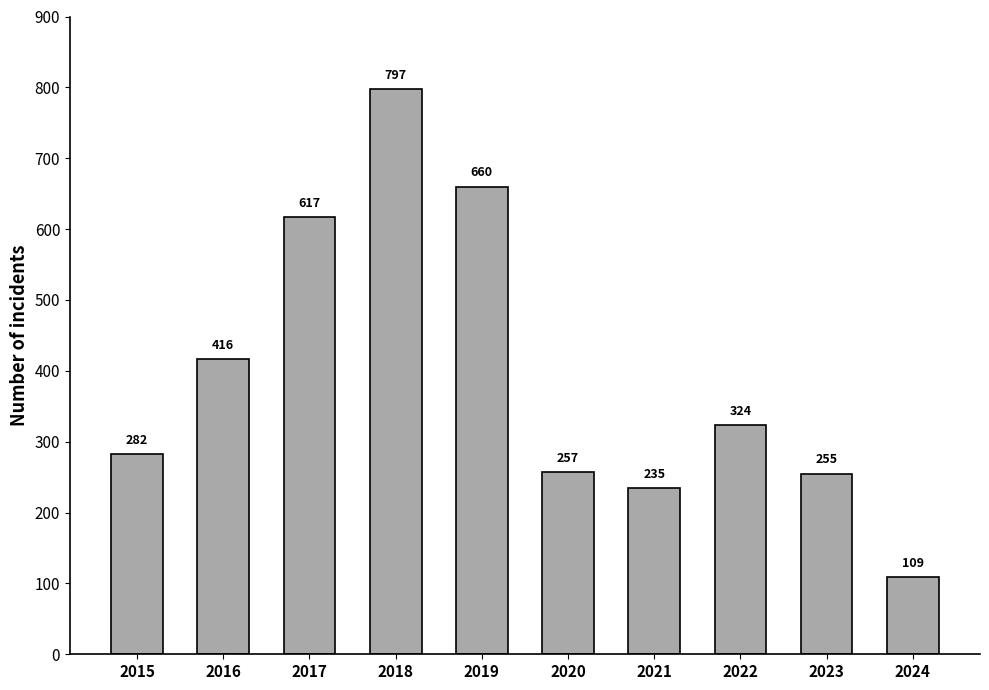

List the labels in order of value, largest first.

2018, 2019, 2017, 2016, 2022, 2015, 2020, 2023, 2021, 2024